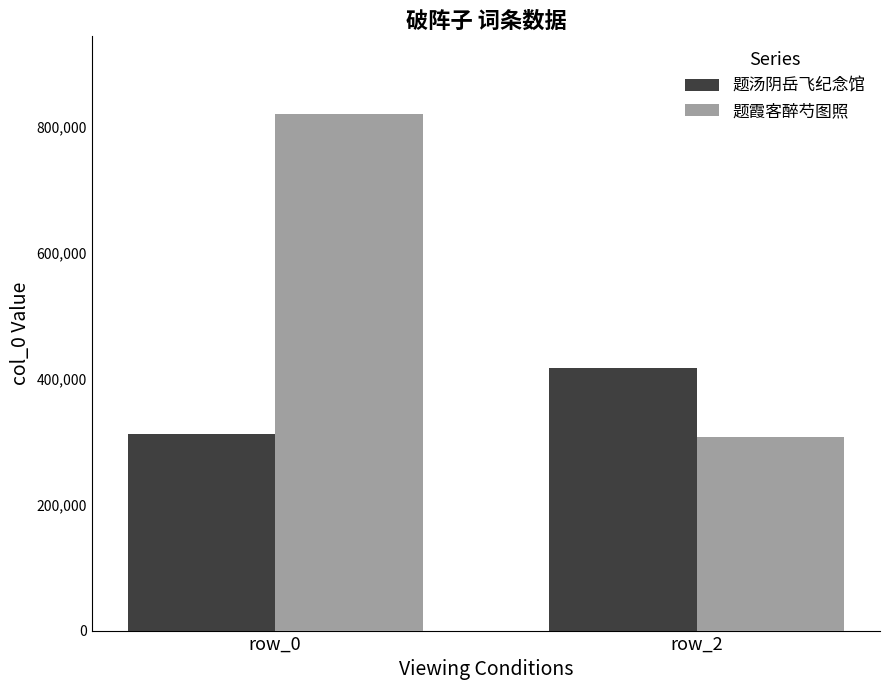

What is the spread (max minus min) of values at row_0?

508383